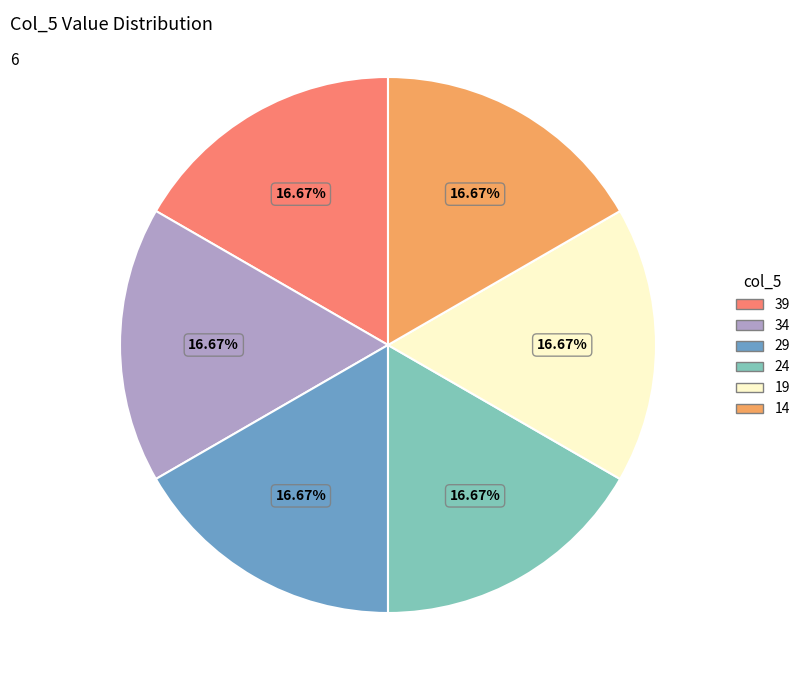

What percentage is the 19 slice, to the nearest percent?

17%